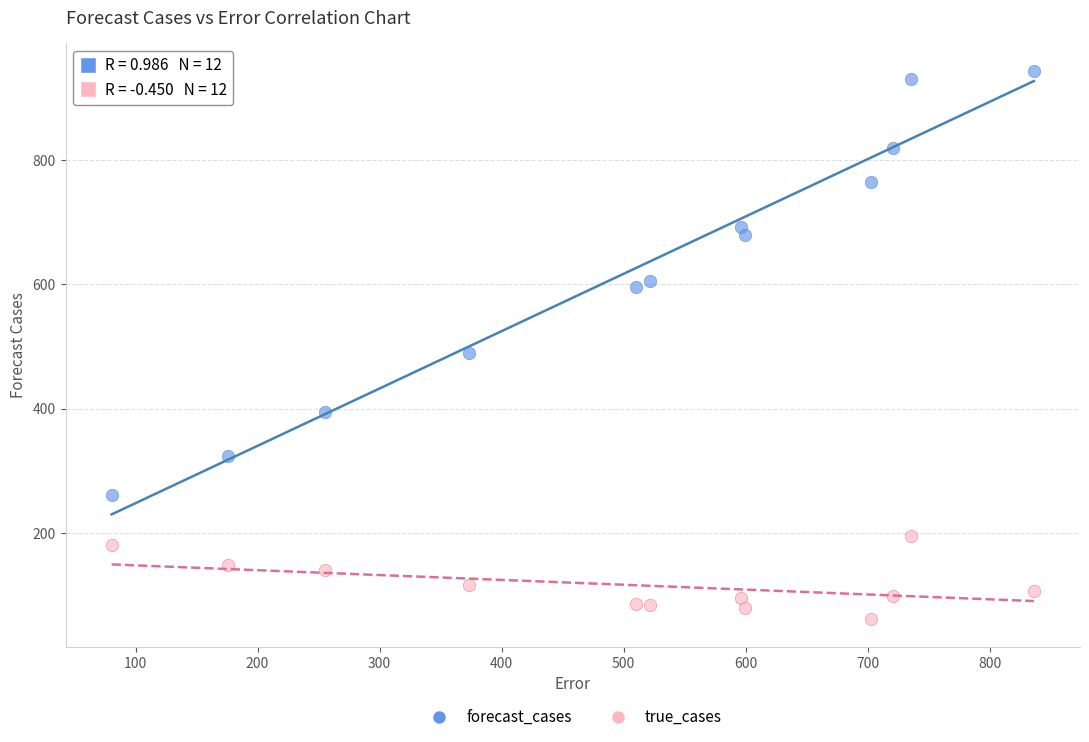

Which series reaches the maximum Y coordinate?

forecast_cases